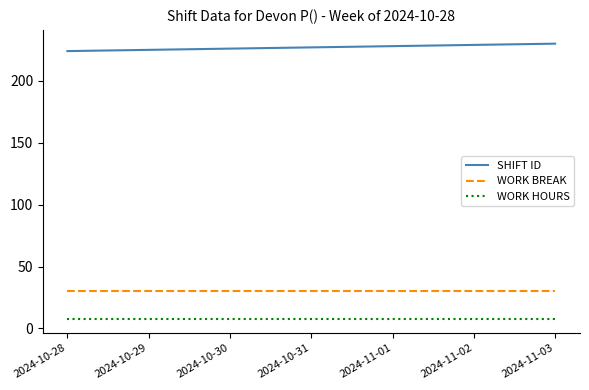

Reading left to right, what are all the values shown in this chart?

SHIFT ID: 2024-10-28=224.0	2024-10-29=225.0	2024-10-30=226.0	2024-10-31=227.0	2024-11-01=228.0	2024-11-02=229.0	2024-11-03=230.0
WORK BREAK: 2024-10-28=30.0	2024-10-29=30.0	2024-10-30=30.0	2024-10-31=30.0	2024-11-01=30.0	2024-11-02=30.0	2024-11-03=30.0
WORK HOURS: 2024-10-28=7.5	2024-10-29=7.5	2024-10-30=7.5	2024-10-31=7.5	2024-11-01=7.5	2024-11-02=7.5	2024-11-03=7.5